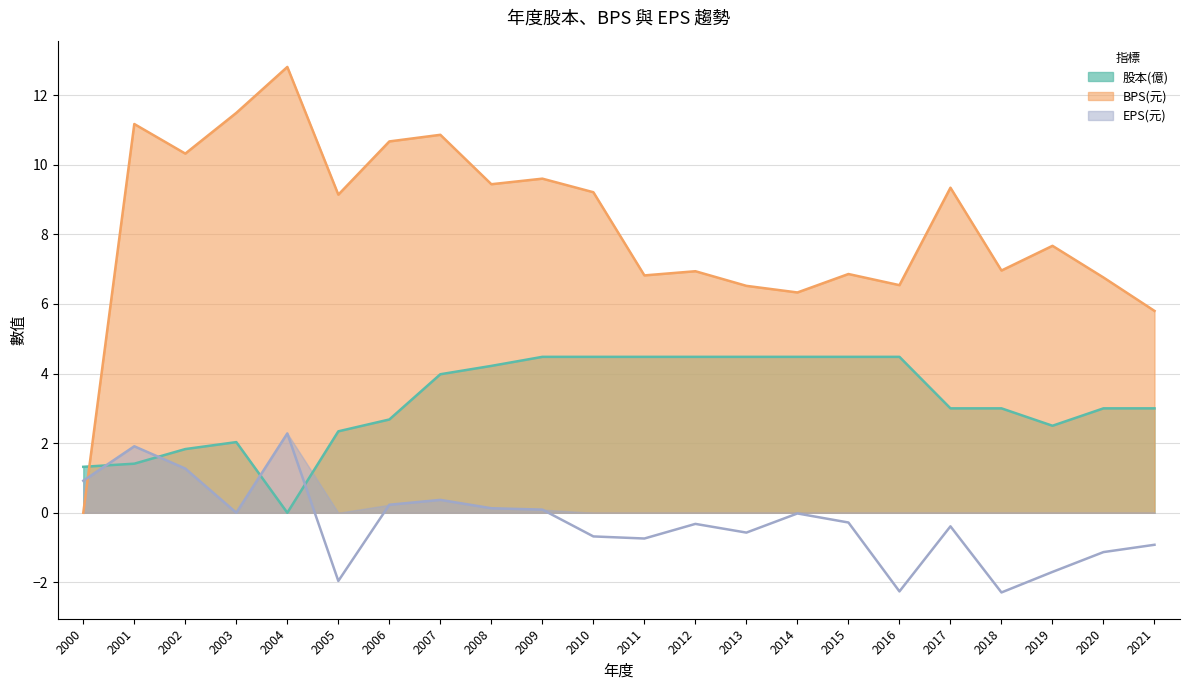

What is the value of the 股本(億) point at the 4th from the left?

2.0